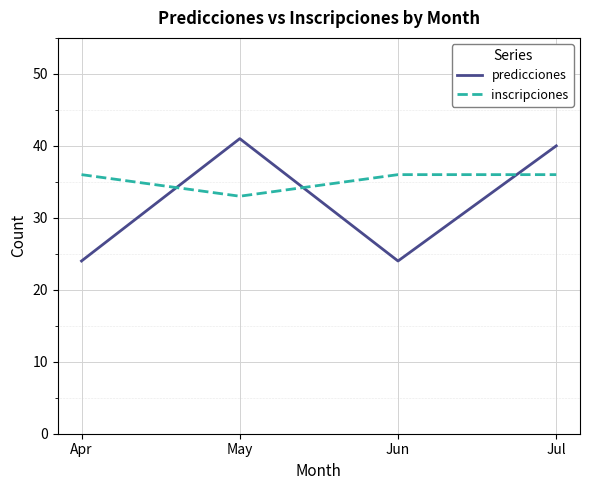

True or false: inscripciones has a value of 19 at Jun.

False